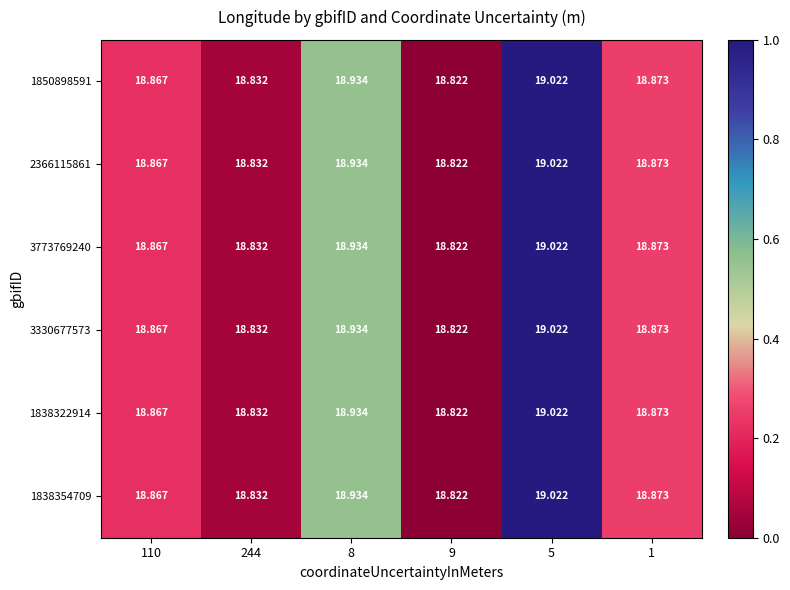

Is the value of 3773769240 at 1 greater than the value of 1838322914 at 5?

No